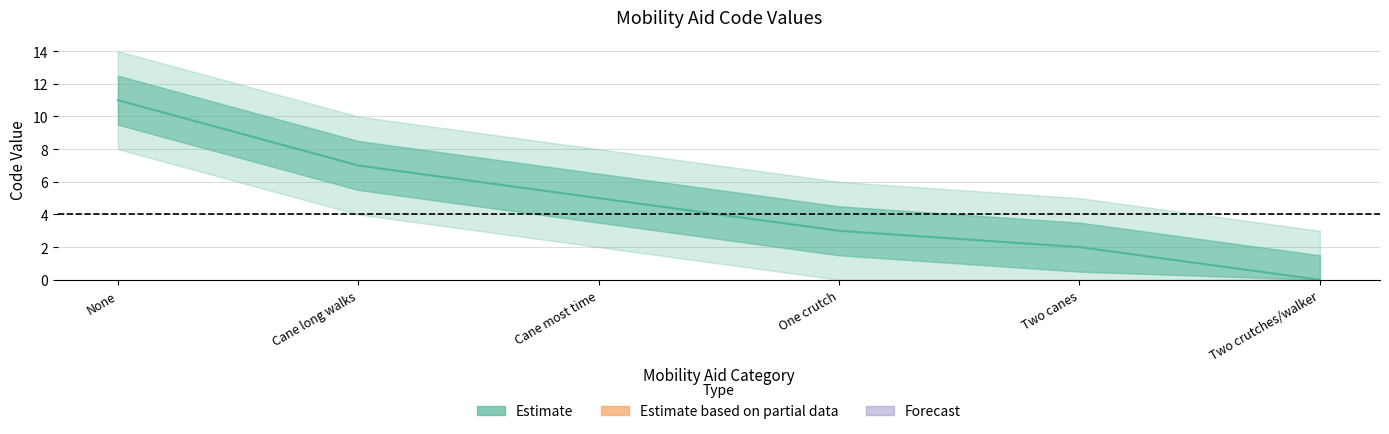

What is the label of the 1st point from the left?

None